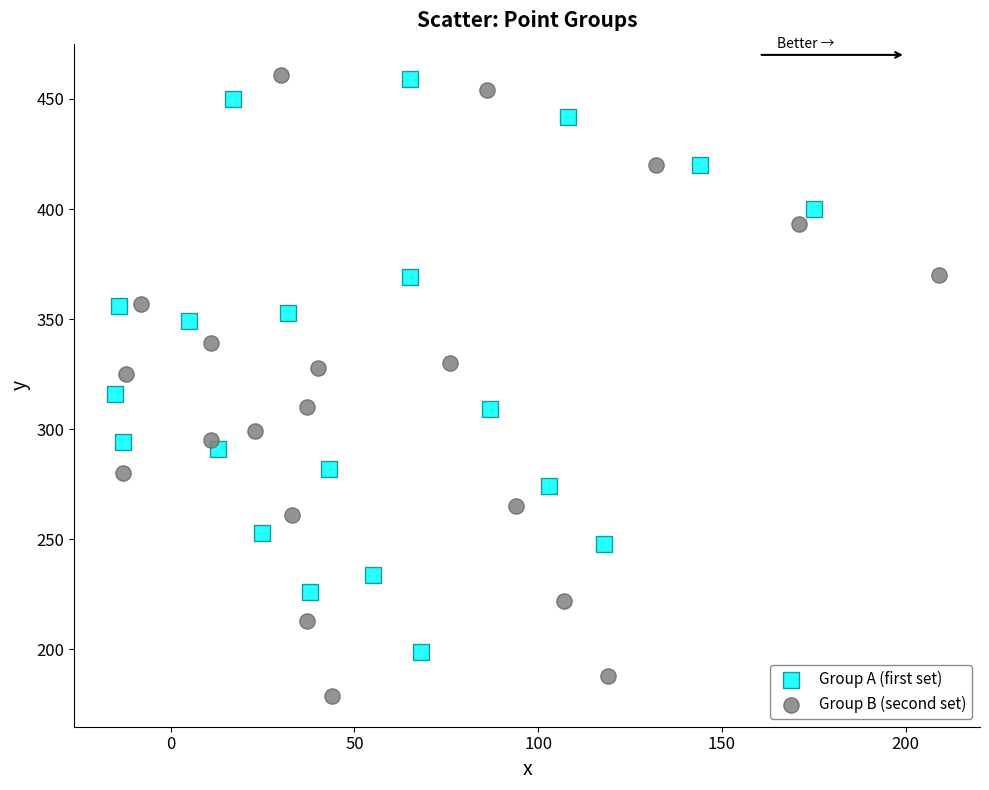

Which series reaches the minimum Y coordinate?

Group B (second set)